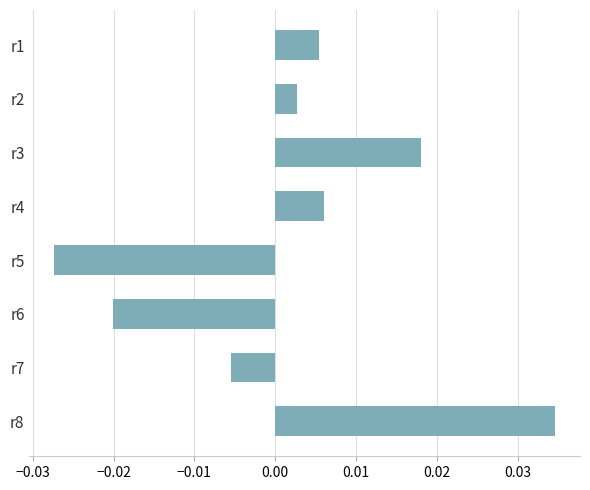

Which category has the highest value across all series?

r8